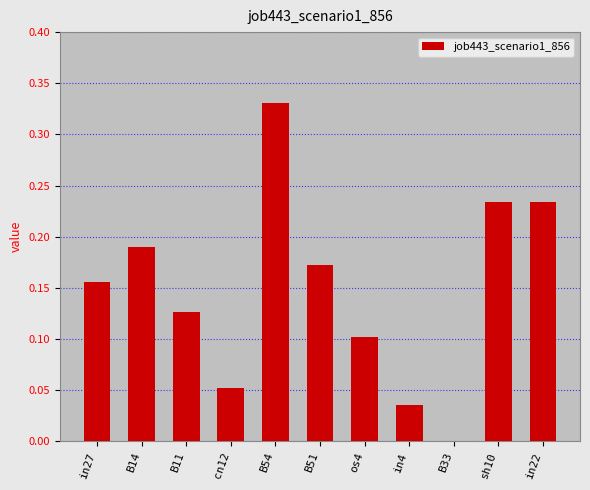

How many series are shown in this chart?

1